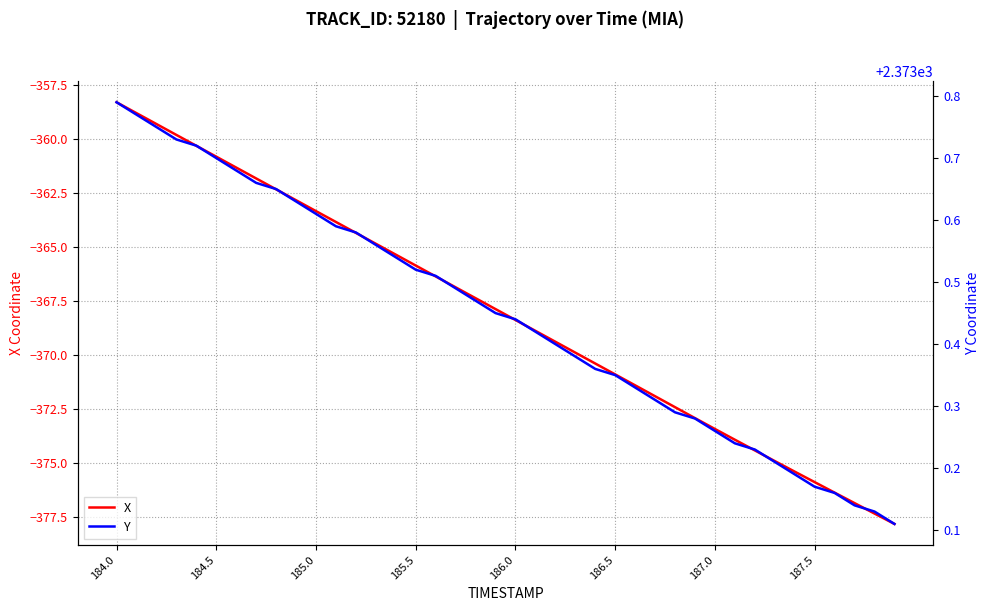

Which category has the highest value across all series?

184.0